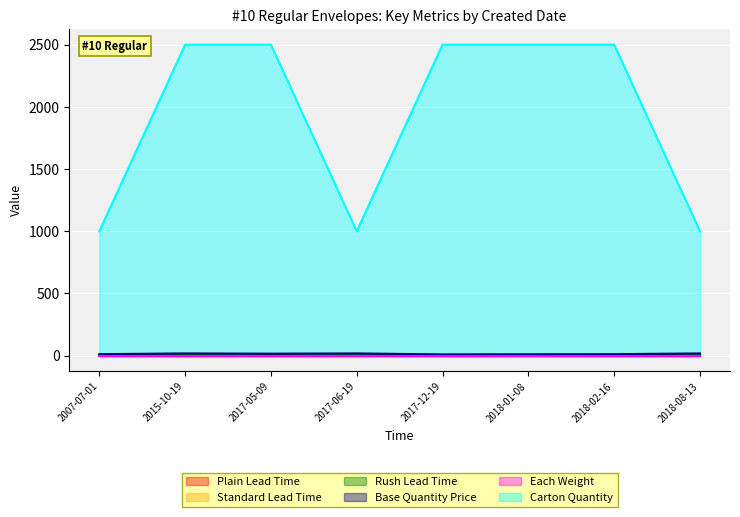

How many series are shown in this chart?

6